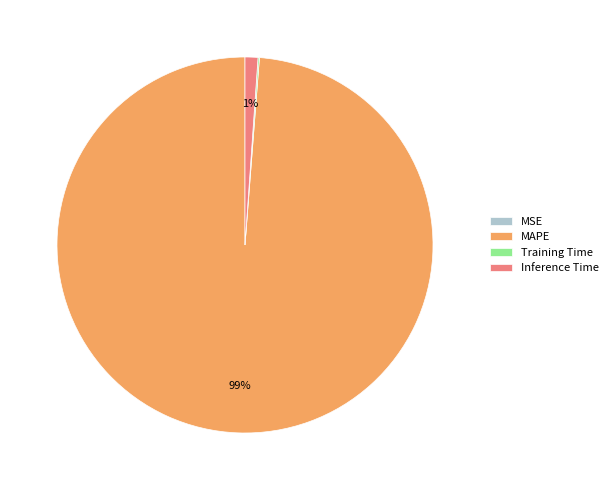

To the nearest percent, what is the difference between the MAPE and Inference Time slice percentages?

98%